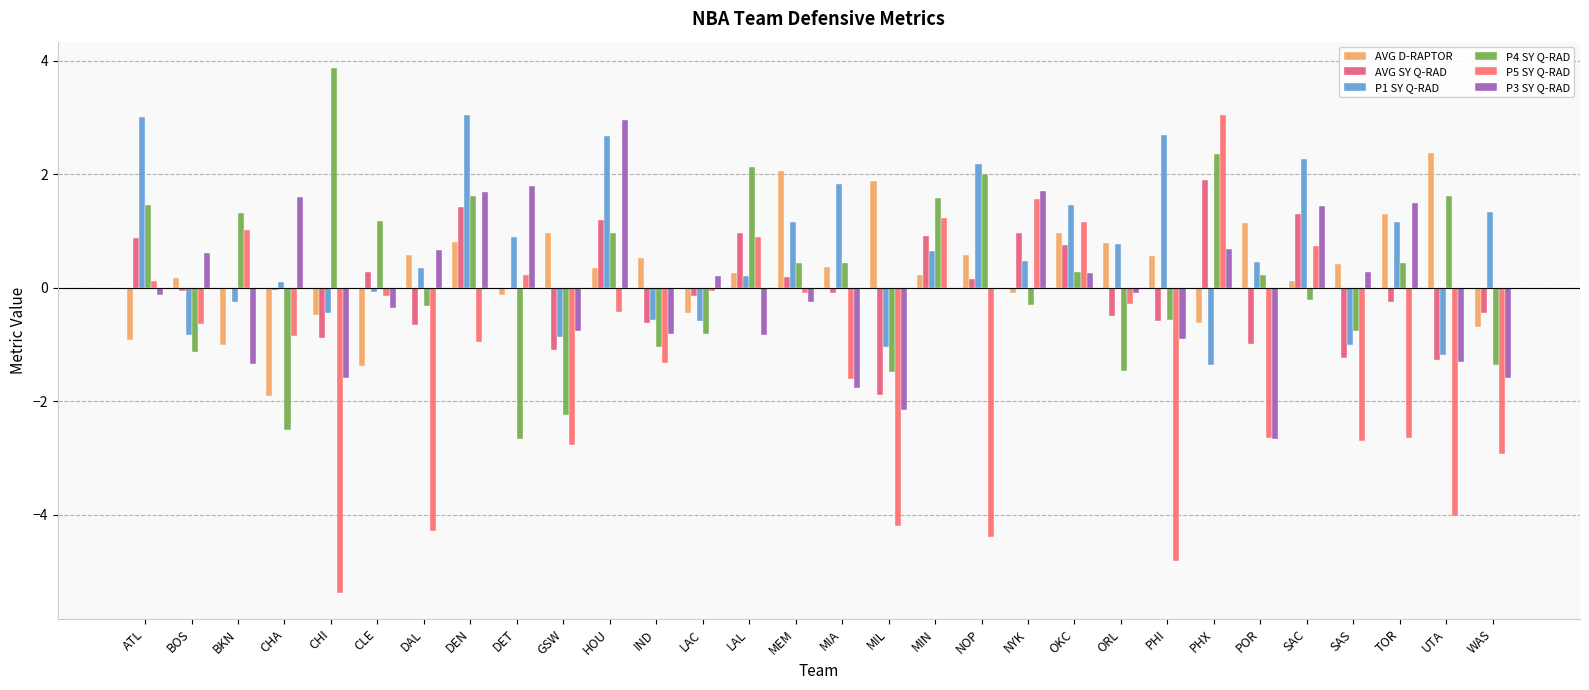

How many positive values does the AVG D-RAPTOR series have?

20